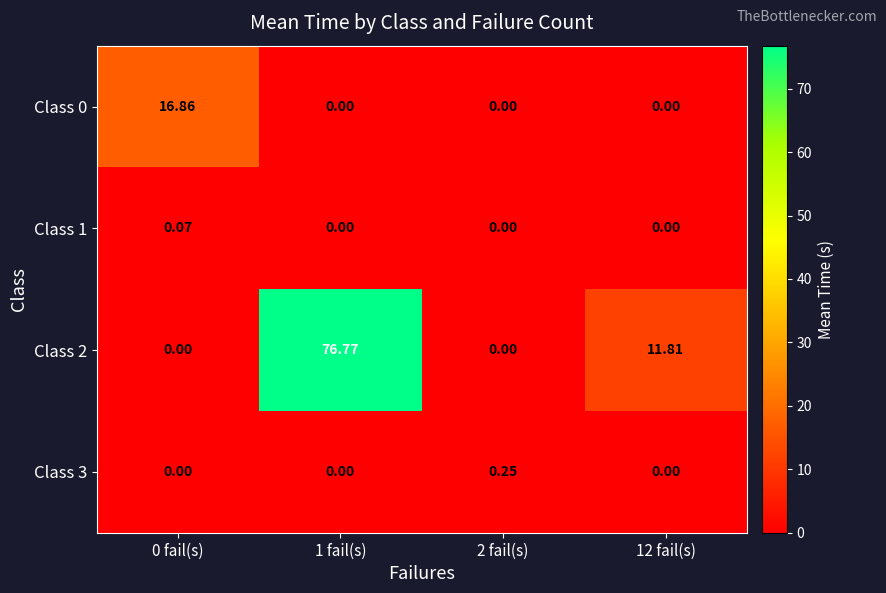

Which series has the largest total across all categories?

Class 2